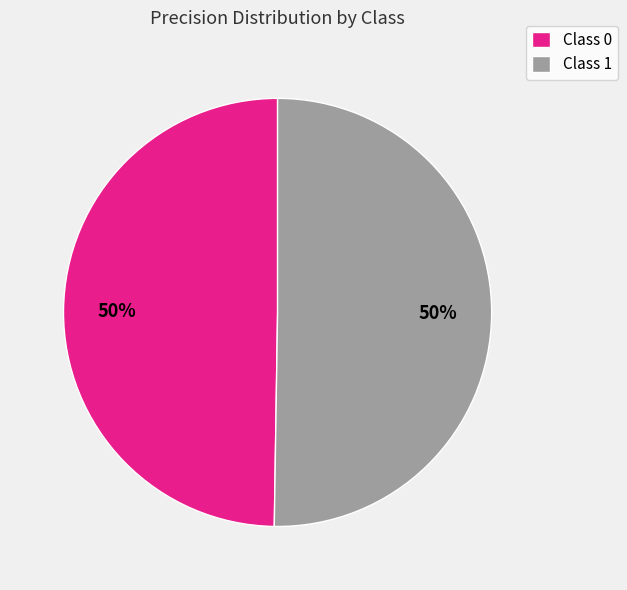

What is the ratio of the value at Class 0 to the value at Class 1?

1.0